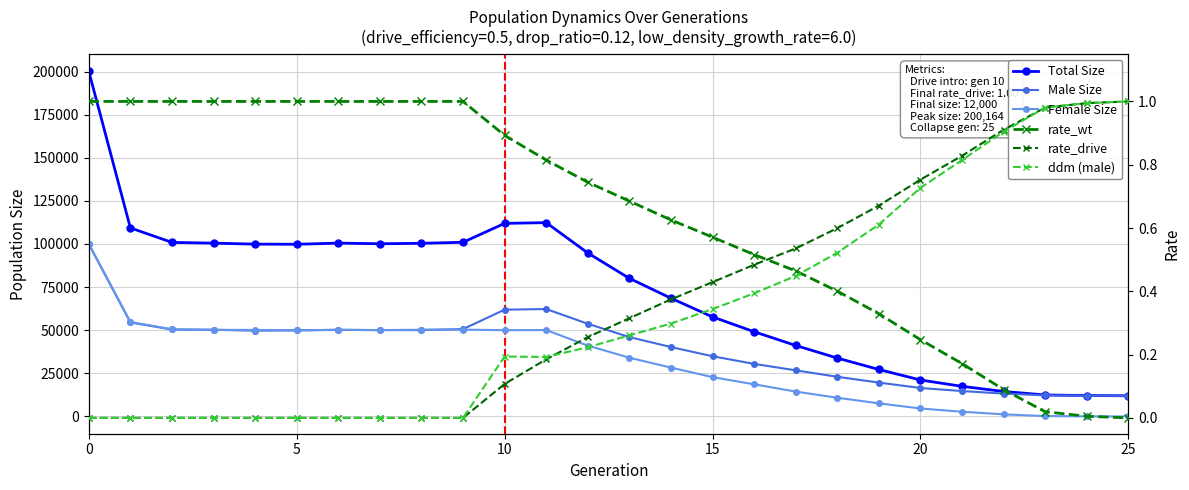

List the series in order of their peak value, lowest first.

rate_wt, rate_drive, ddm, male_size, female_size, size